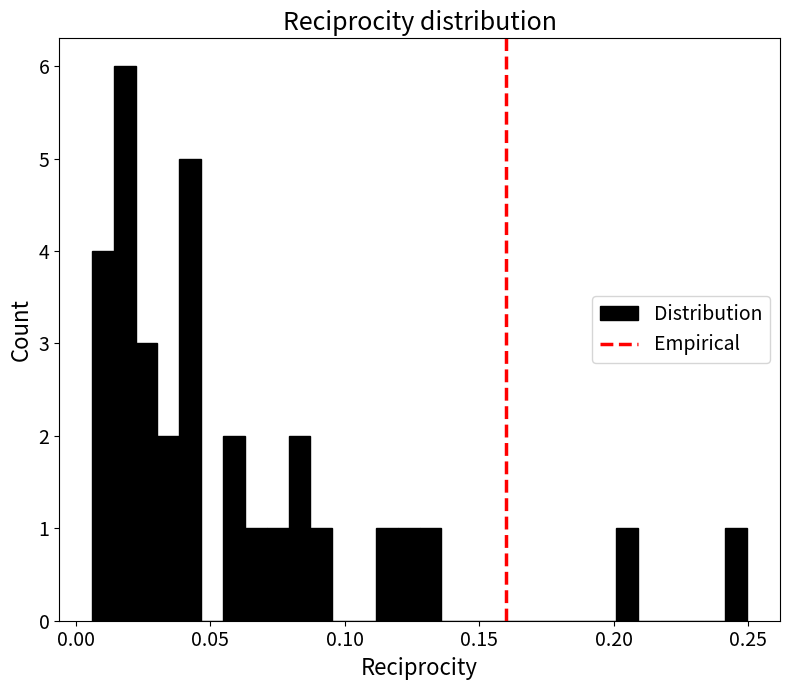

Read against the x-axis, roughly where is the centre of the tallest bar?

0.020